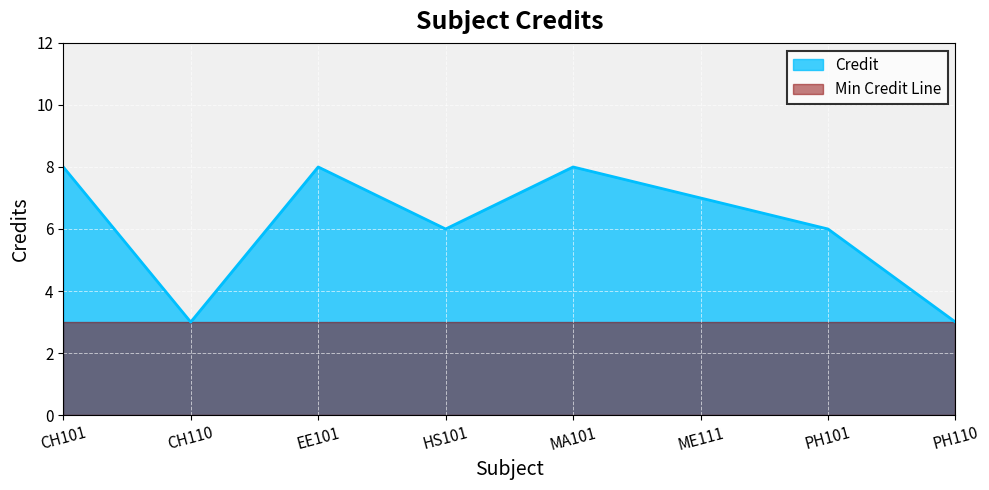

Where does the data first go above 7?

CH101